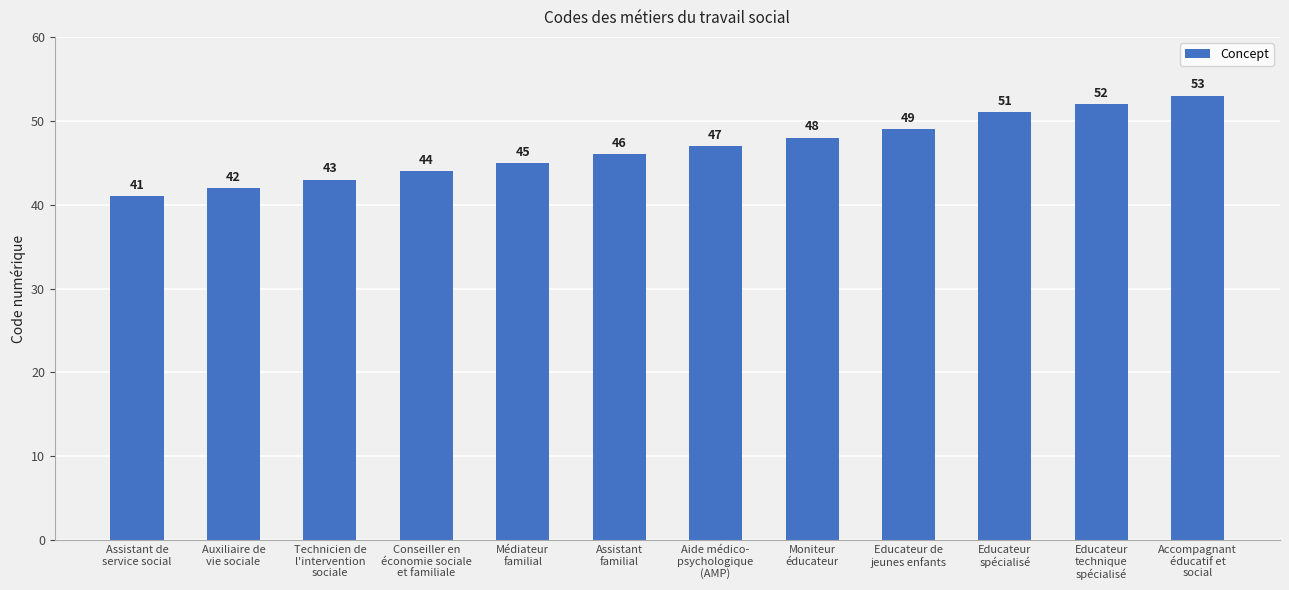

What is the approximate value at Technicien de
l'intervention
sociale?

43